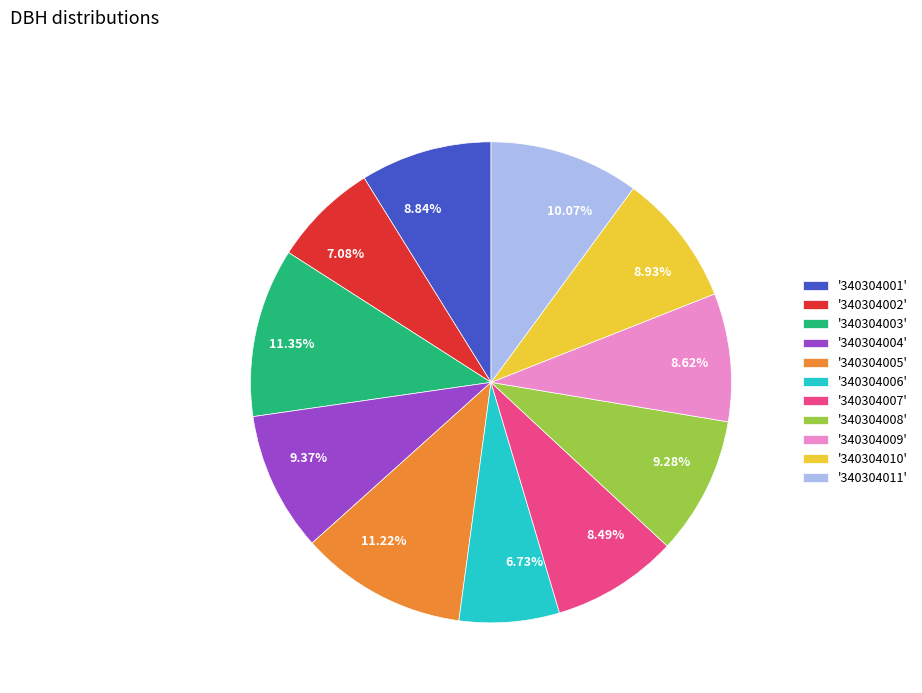

Is the sum of 8.93% and 8.84% greater than half?

No